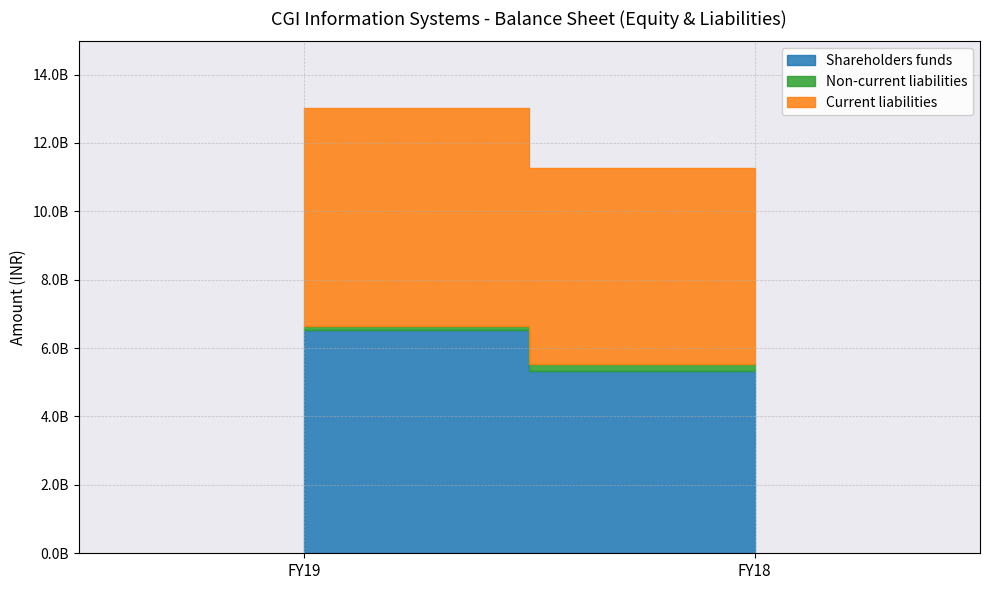

How many Non-current liabilities values are between 107640000 and 222890000?

2